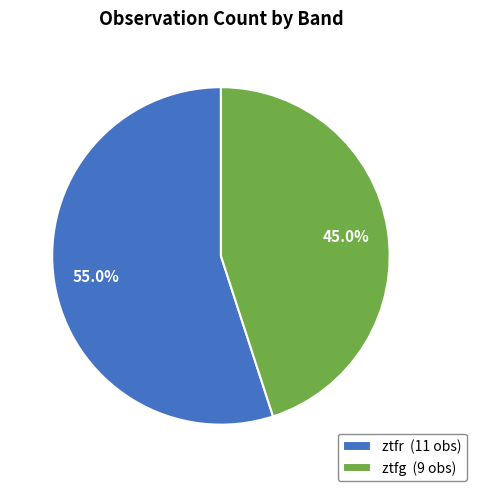

To the nearest percent, what is the average slice percentage?

50%